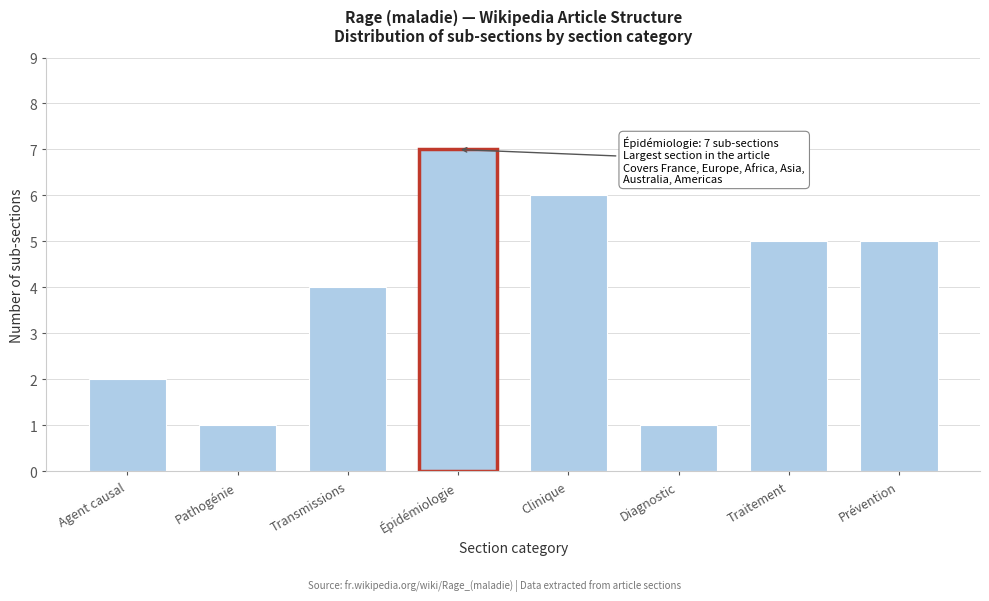

Reading left to right, list all the values displayed in this chart.

2	1	4	7	6	1	5	5